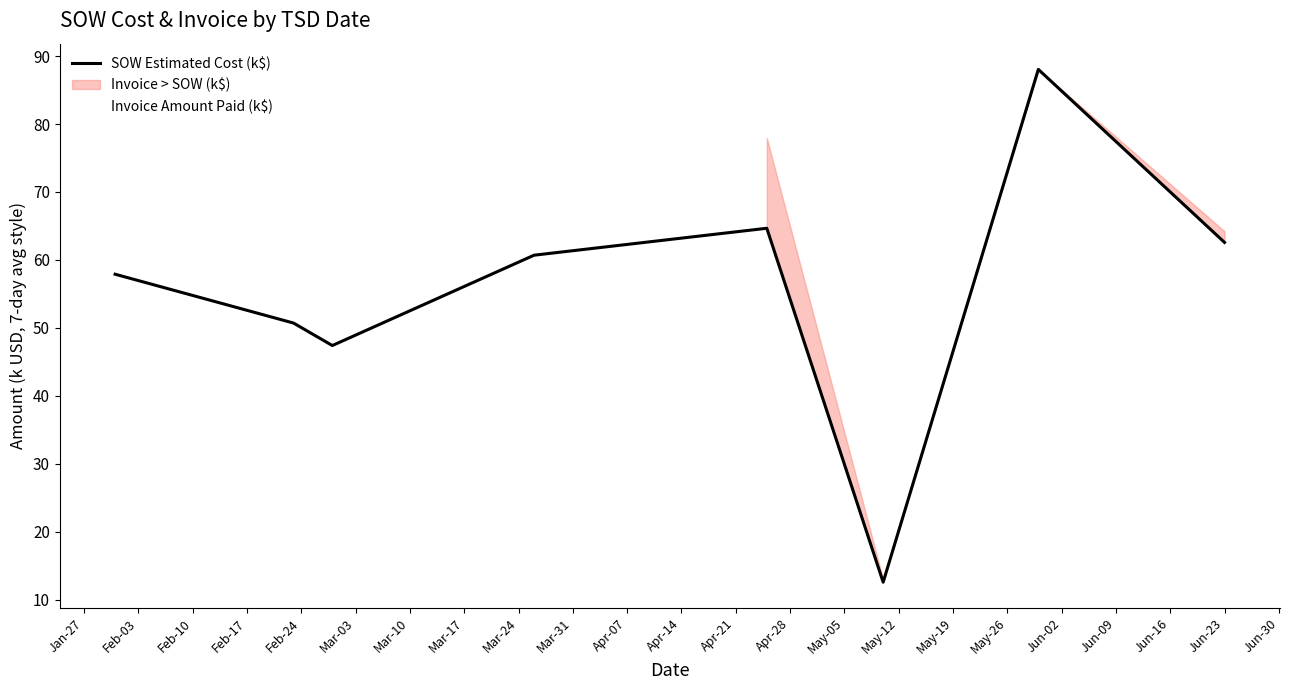

Does the chart display data point markers on the line(s)?

No